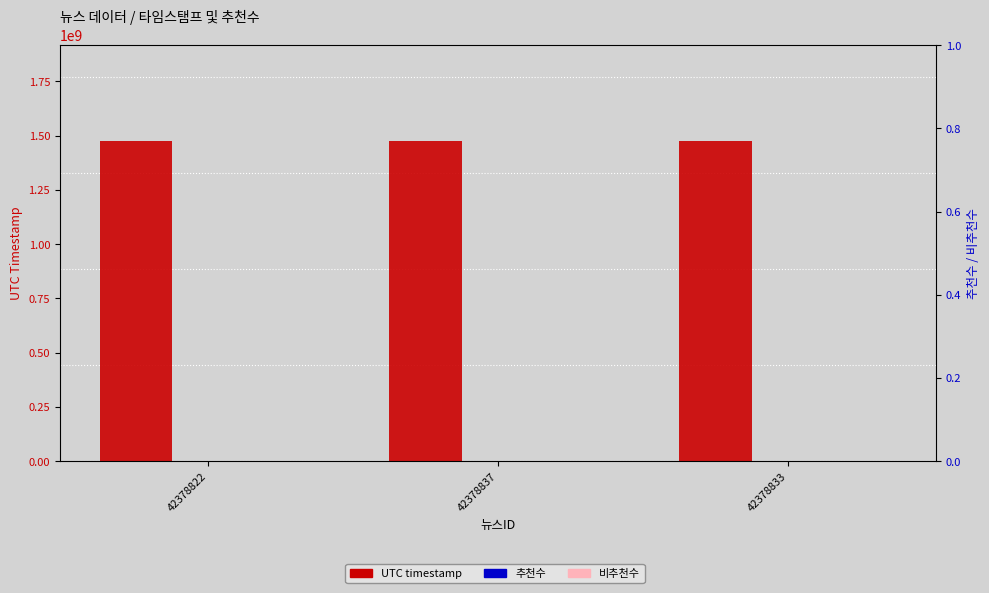

What is the value of the UTC timestamp bar at the 2nd from the left?

1474128506